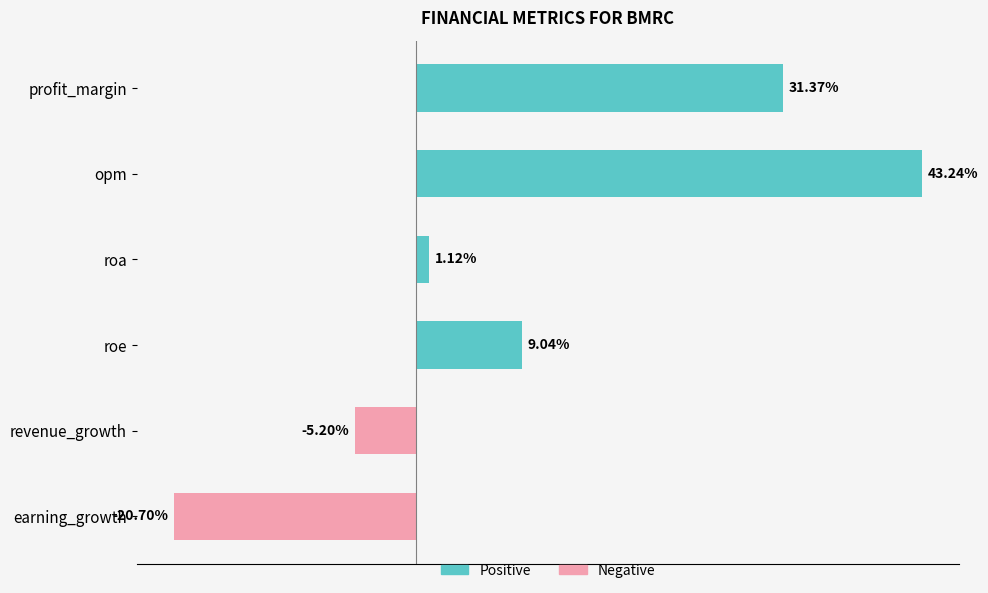

Rank the categories by value from lowest to highest.

earning_growth, revenue_growth, roa, roe, profit_margin, opm